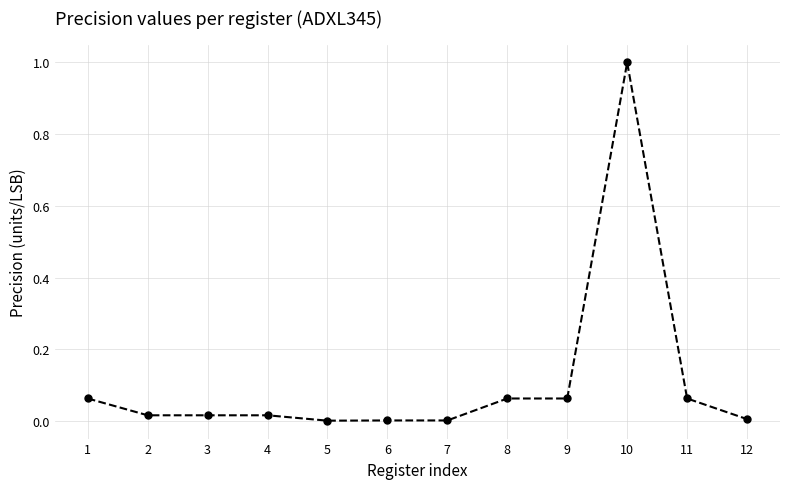

True or false: the data shows 0.0 at 6.

True